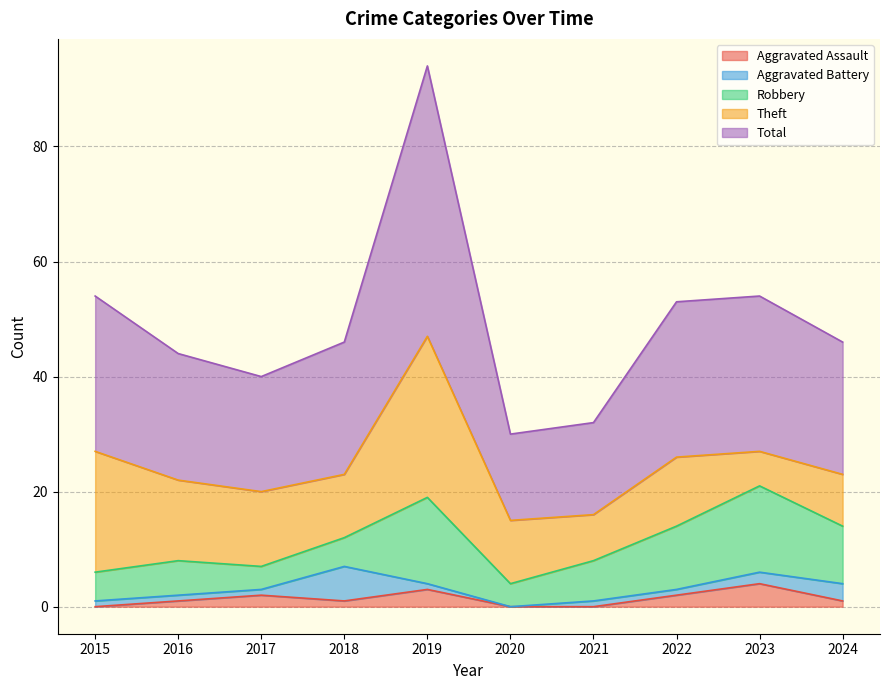

Between 2022 and 2023, which series saw the biggest shift?

Theft